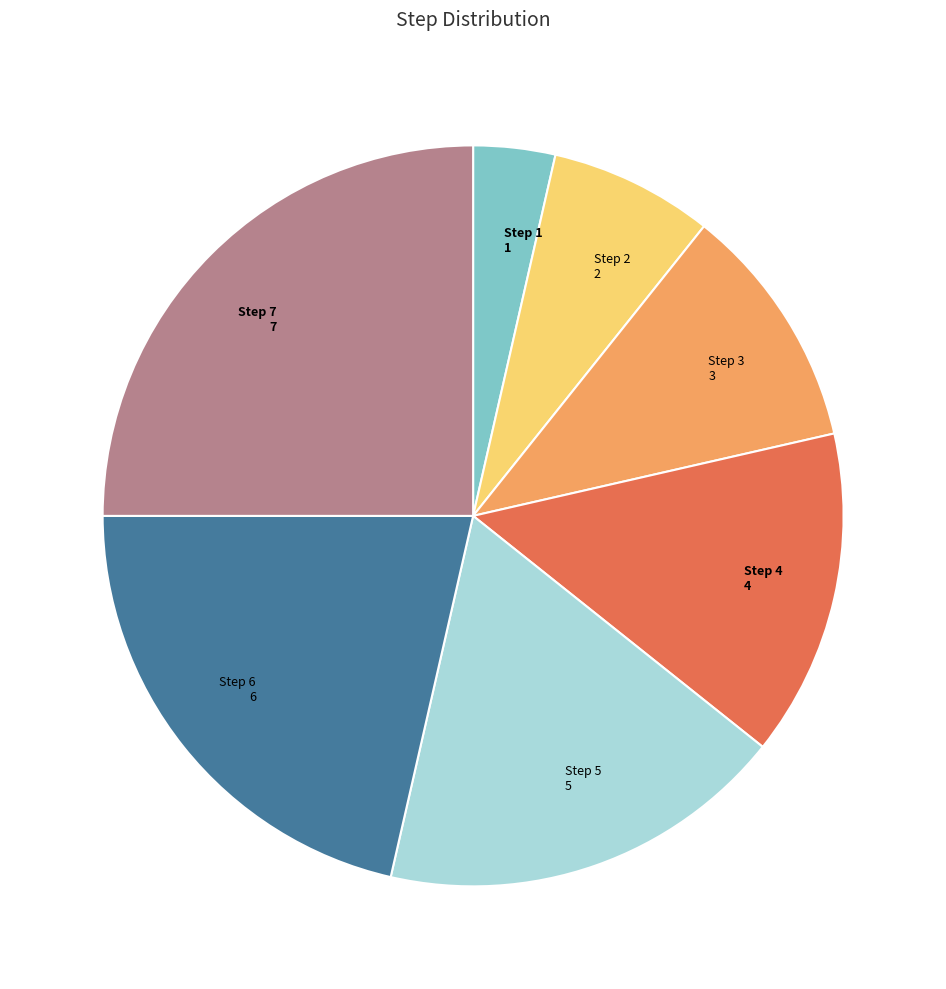

What is the smallest slice in the pie chart?

Step 1